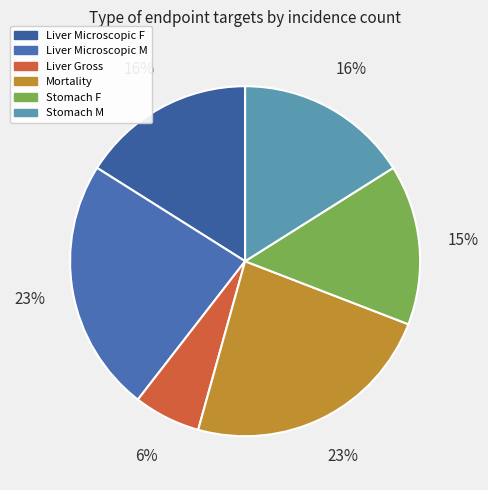

To the nearest percent, what is the average slice percentage?

17%